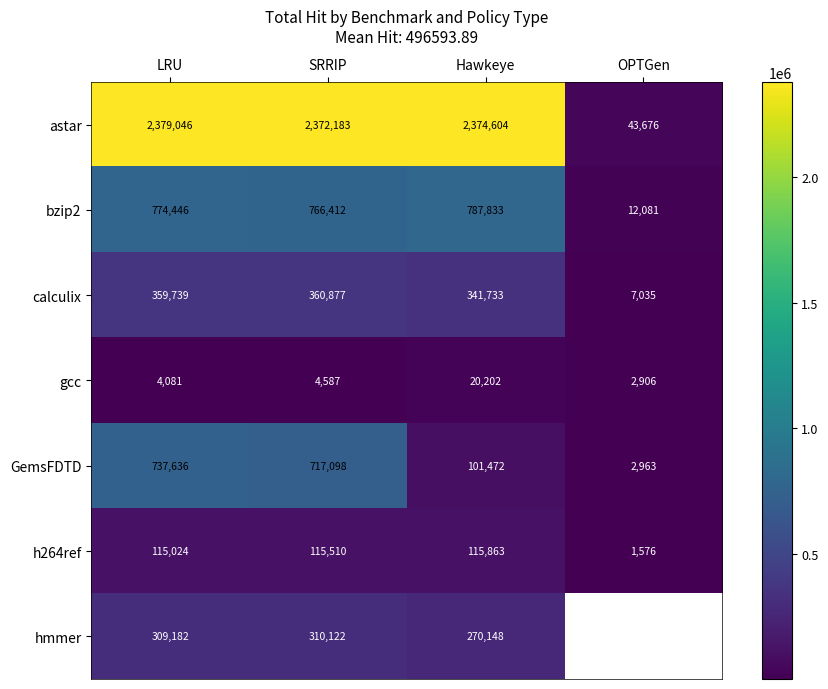

At which category does the chart reach its minimum across all series?

OPTGen